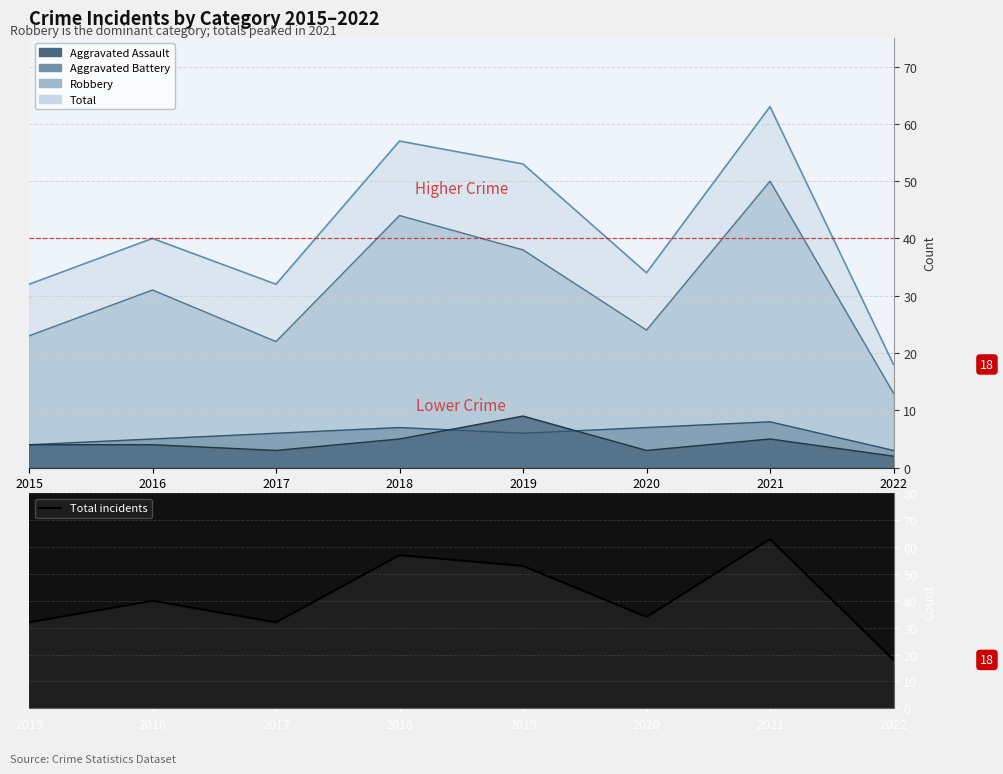

Reading left to right, extract all data points from this chart.

2015=32	2016=40	2017=32	2018=57	2019=53	2020=34	2021=63	2022=18